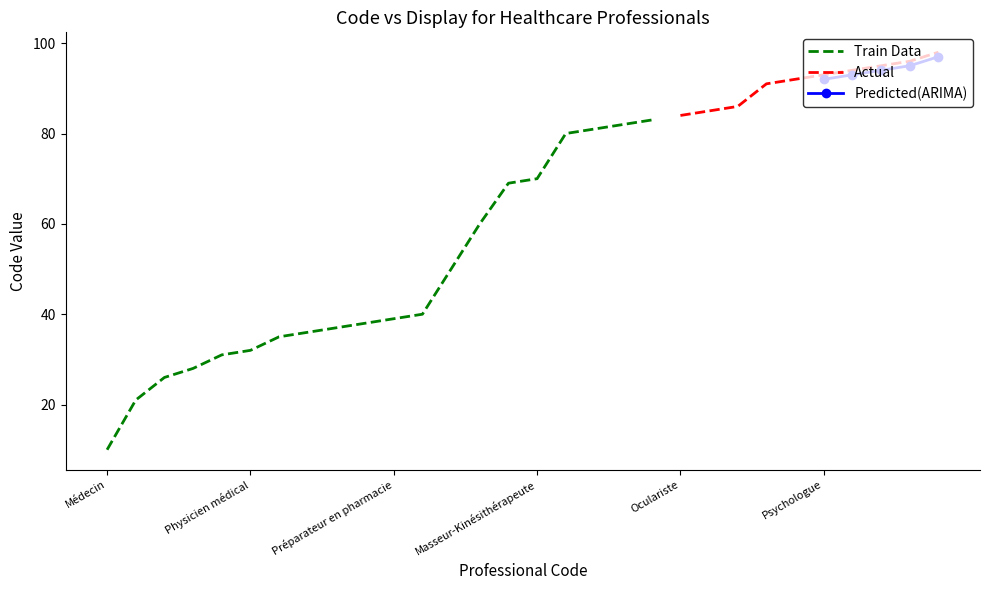

At which label does the data first exceed 70?

Pédicure-Podologue